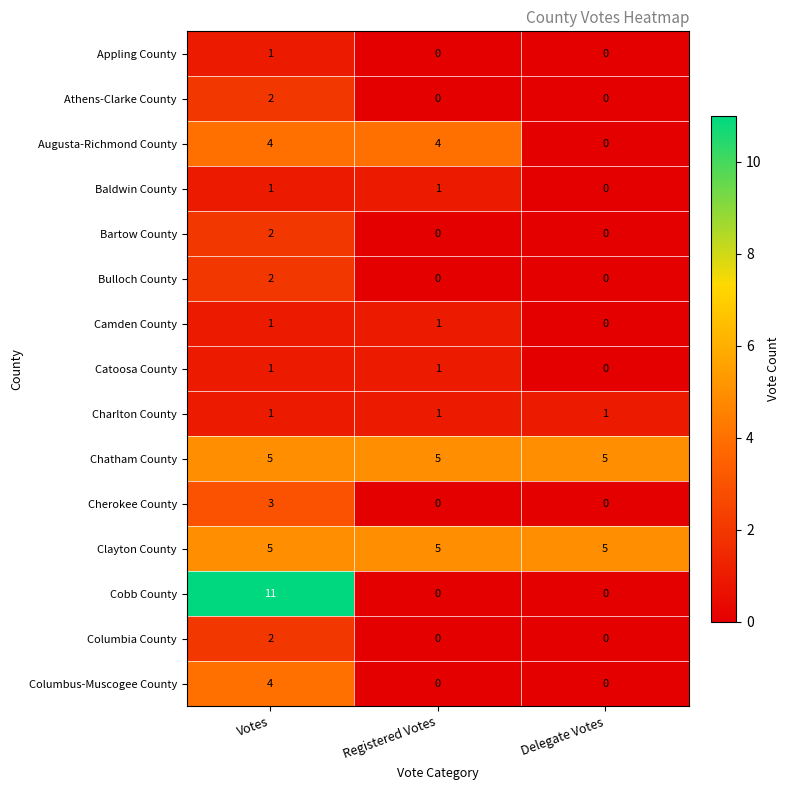

What is the average value of the Cobb County series?

4